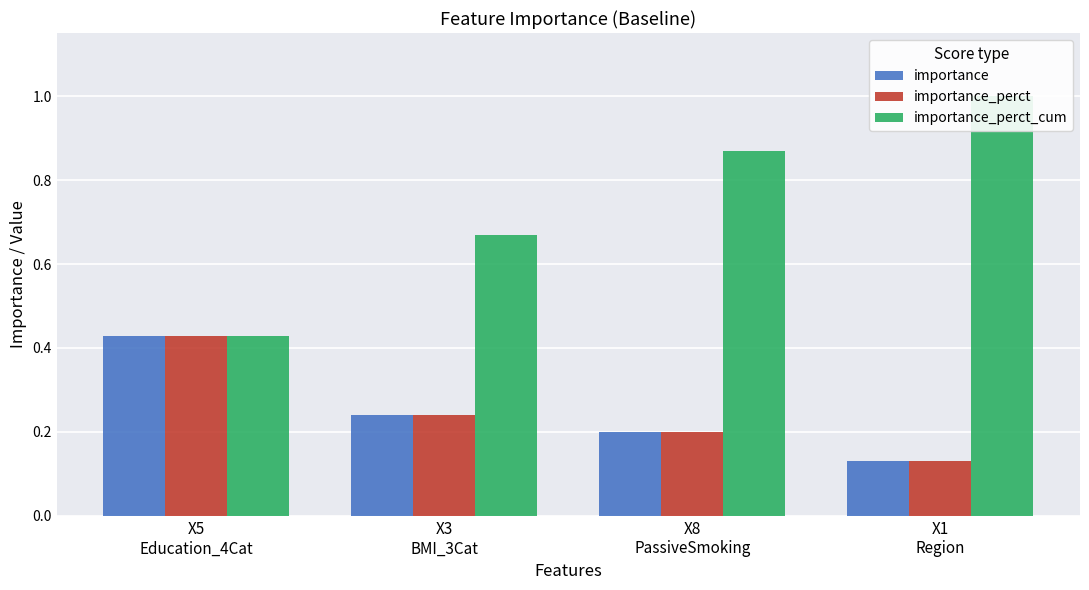

Are the bars grouped side by side (vs. stacked)?

Yes